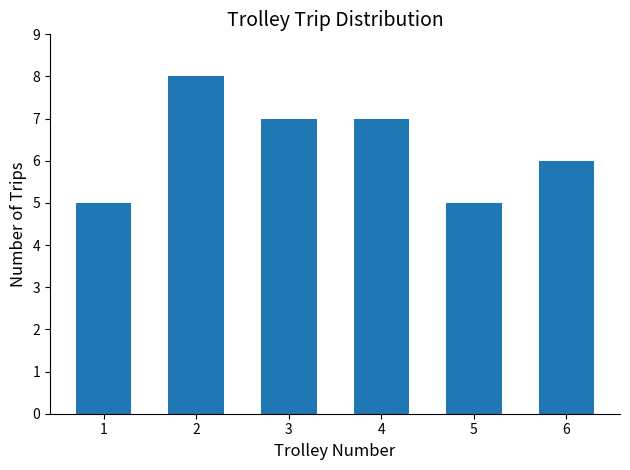

The chart shows a value of 8 at 1. True or false?

False